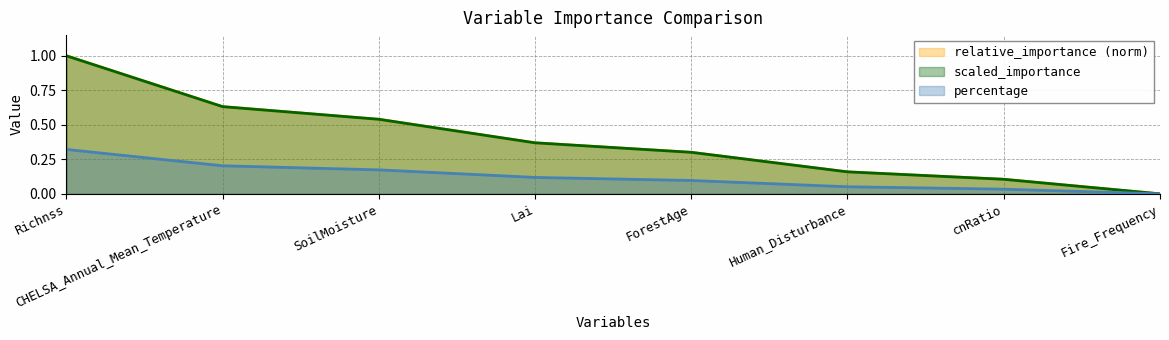

Rank the series at SoilMoisture from lowest to highest value.

percentage, relative_importance, scaled_importance